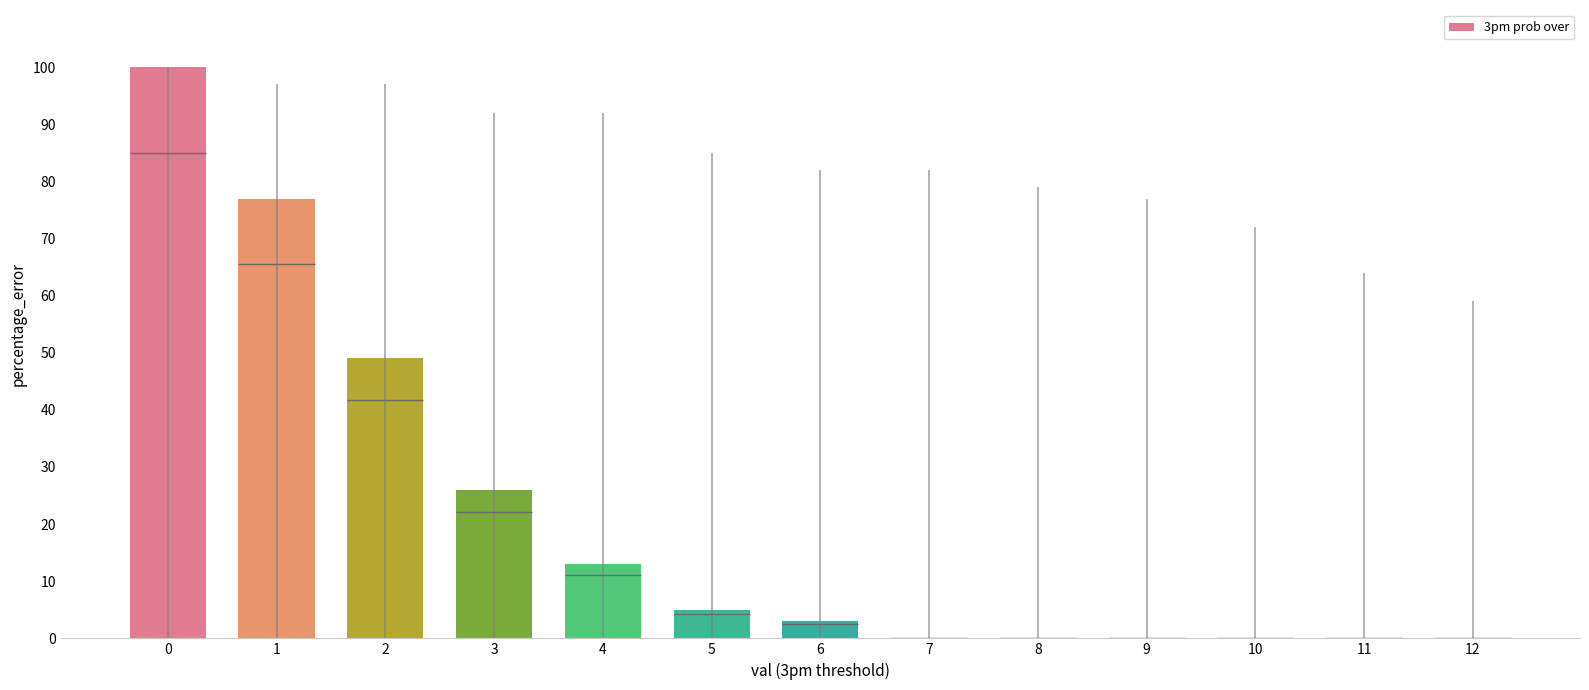

What is the difference between the second highest and minimum values?

77